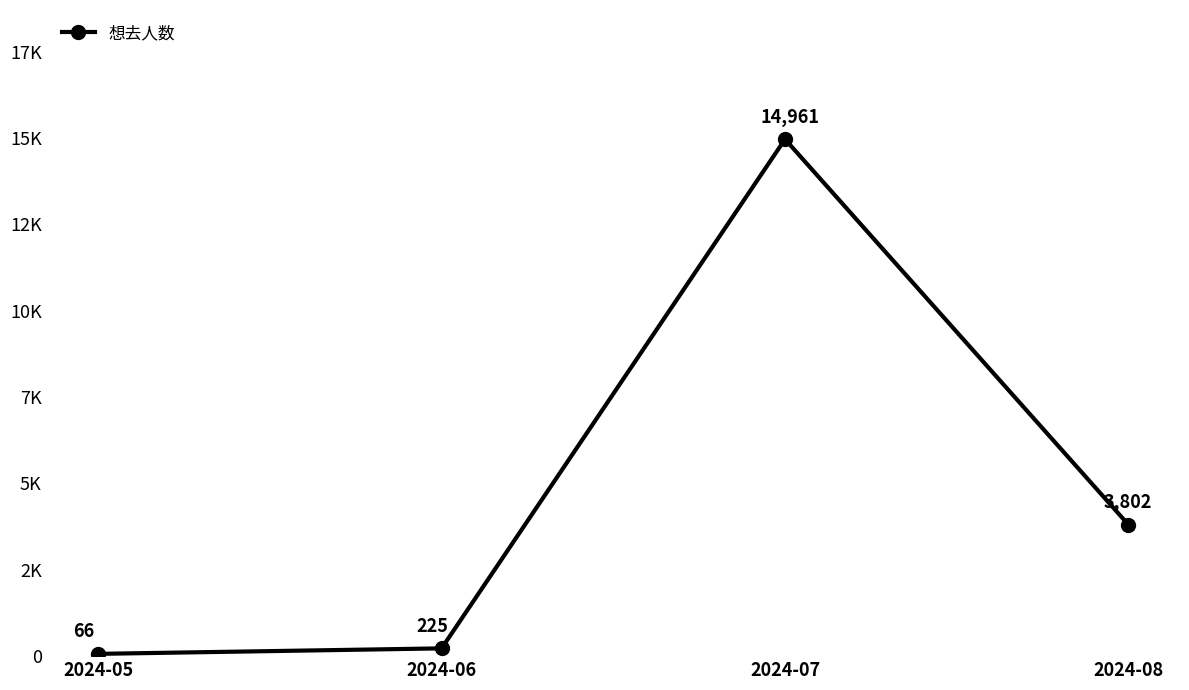

Is this an area chart (filled region under the line)?

No